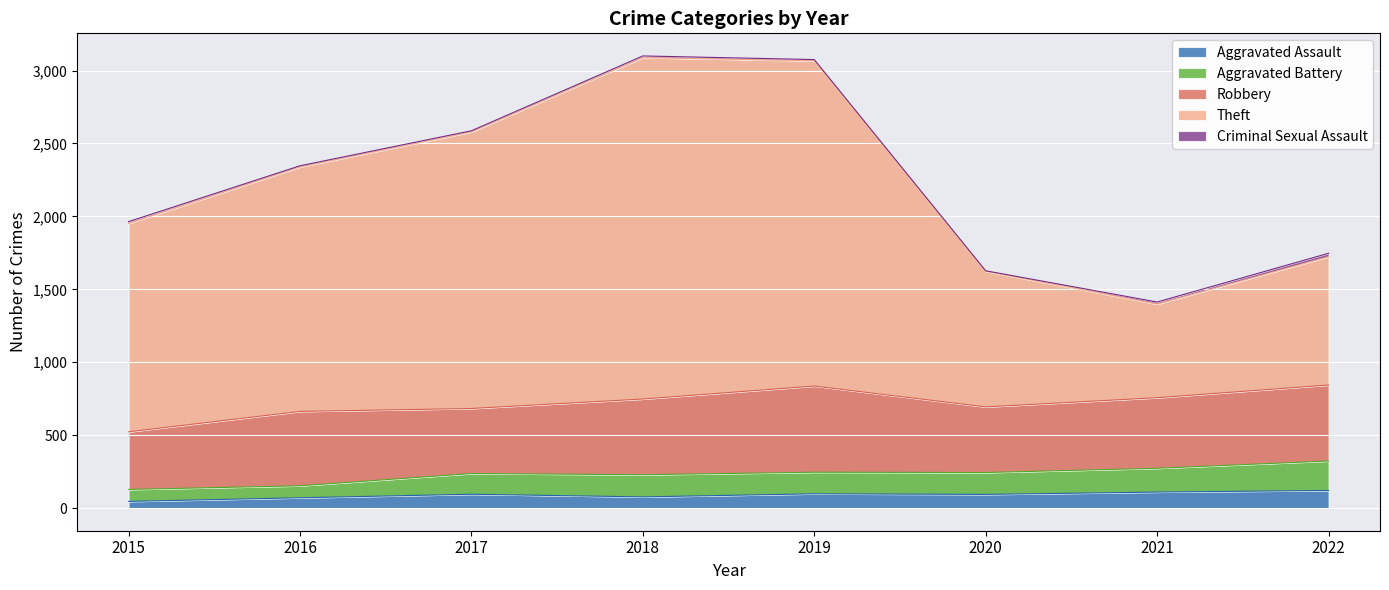

At which category does the chart reach its peak across all series?

2018